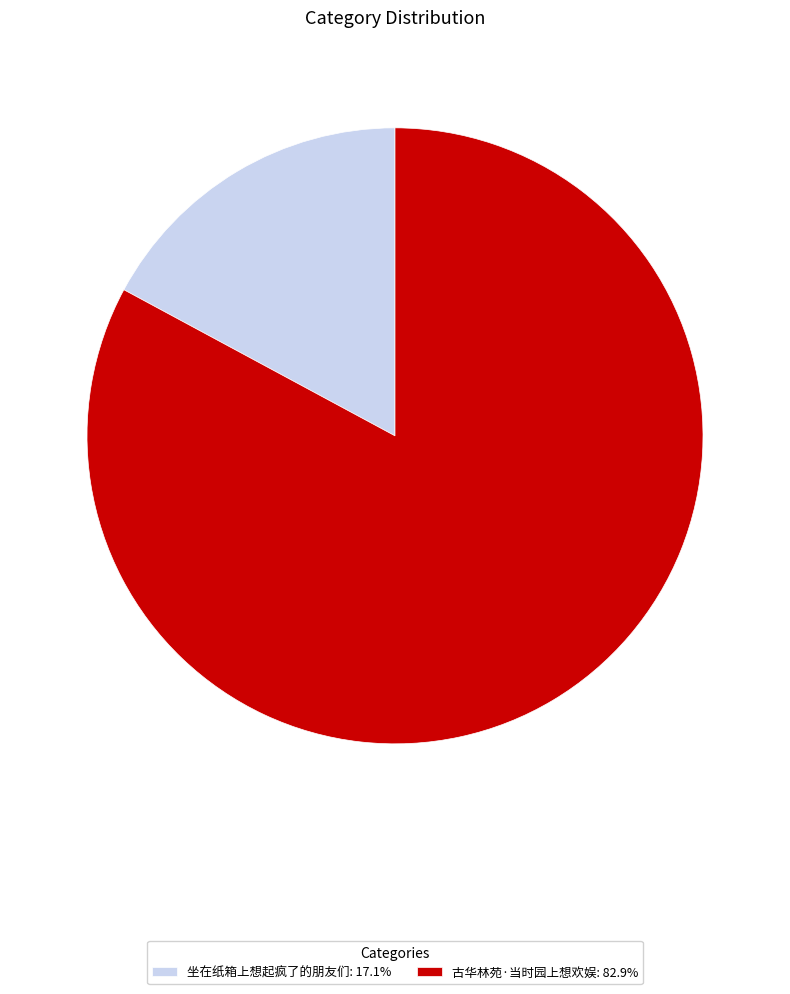

What is the largest slice in the pie chart?

古华林苑·当时园上想欢娱